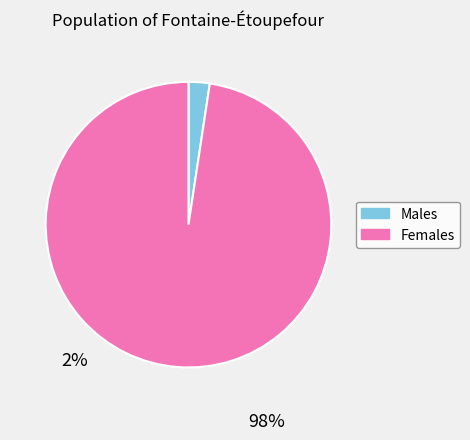

Combined, do Females and Males account for over 50%?

Yes